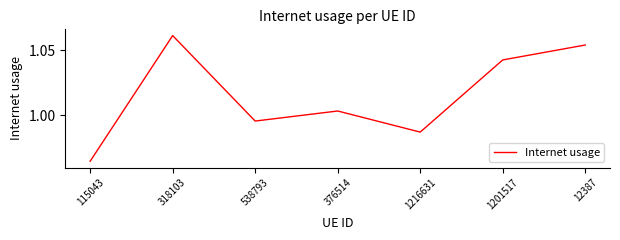

Does the chart have visible grid lines?

No